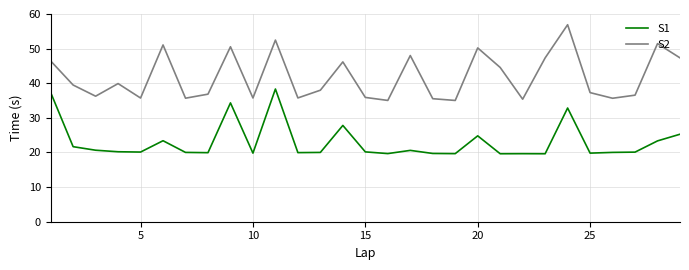

Which series has the largest total across all categories?

S2